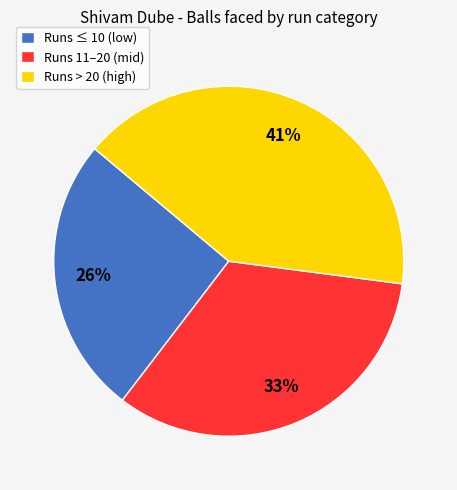

To the nearest percent, what is the difference between the largest and smallest slice percentages?

15%